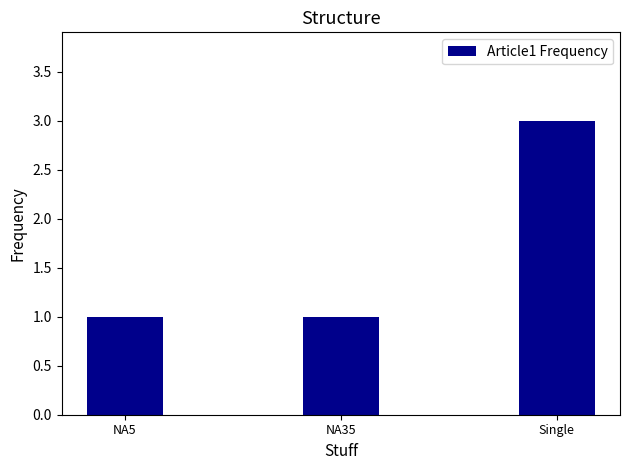

What position from the left is Single?

3